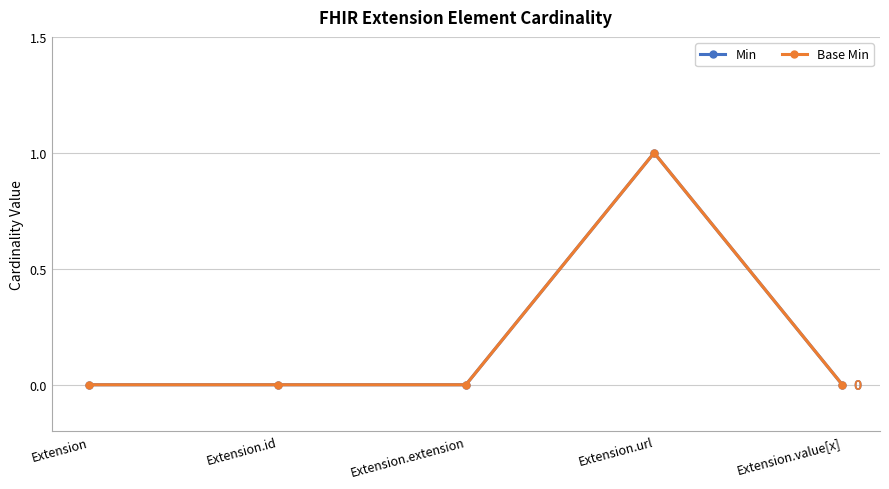

What is the label of the 5th point from the right?

Extension